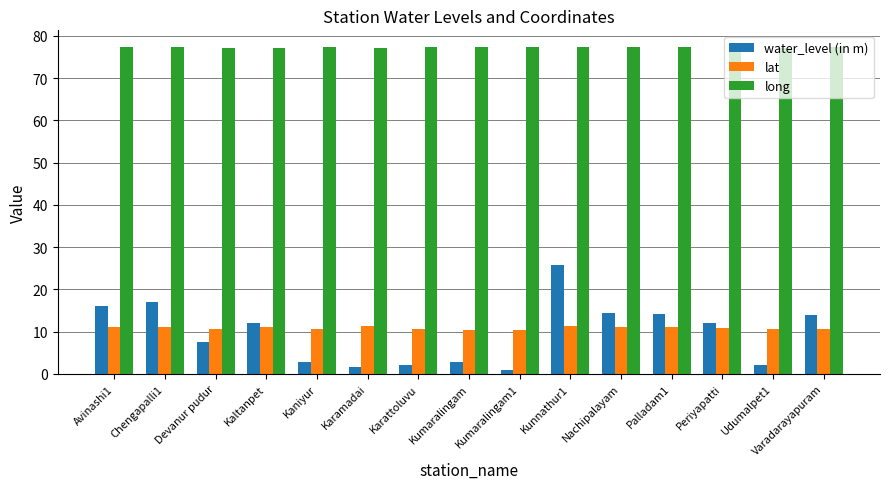

Where does the water_level (in m) series first go above 12?

Avinashi1